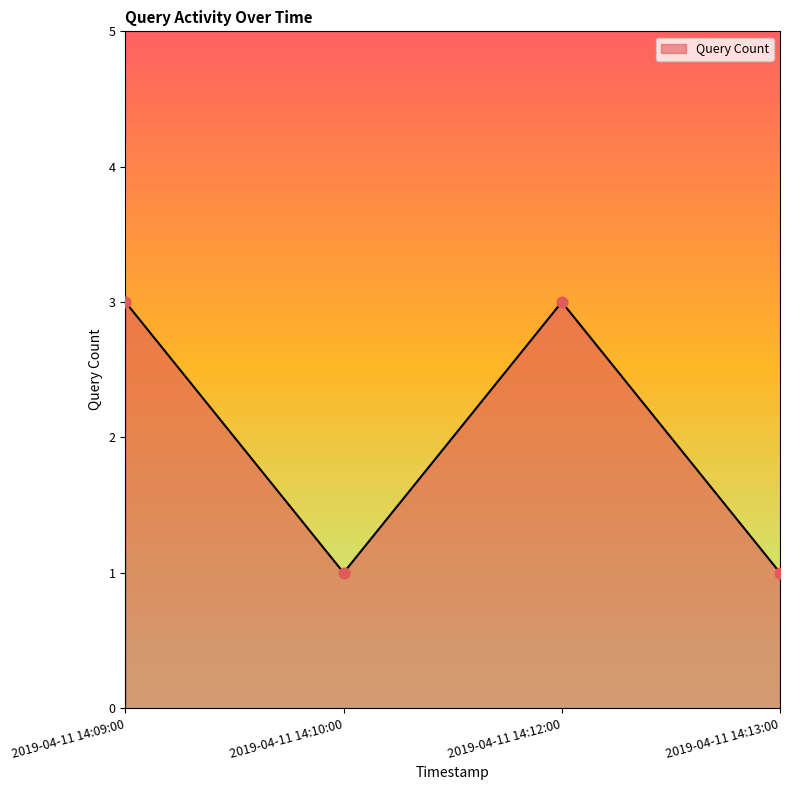

What is the ratio of the value at 2019-04-11 14:09:00 to the value at 2019-04-11 14:12:00?

1.0